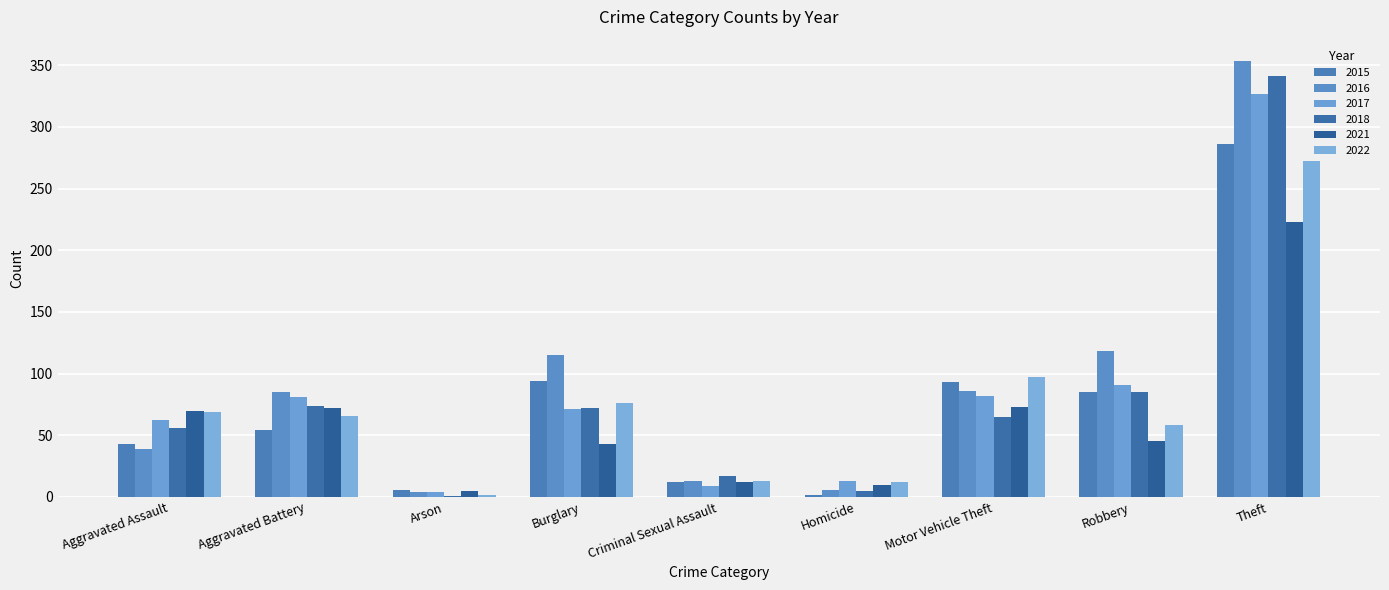

The 2021 series shows 47 at Theft. True or false?

False